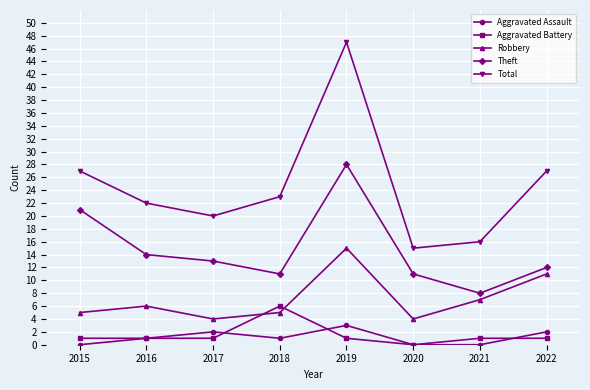

What is the greatest value displayed?

47